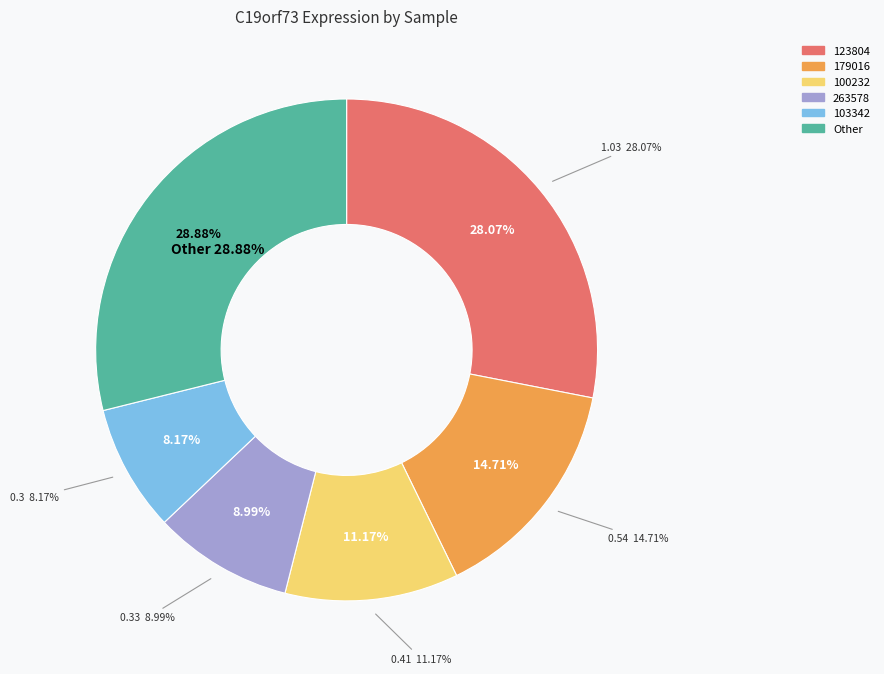

Is there any slice that represents more than half of the pie?

No